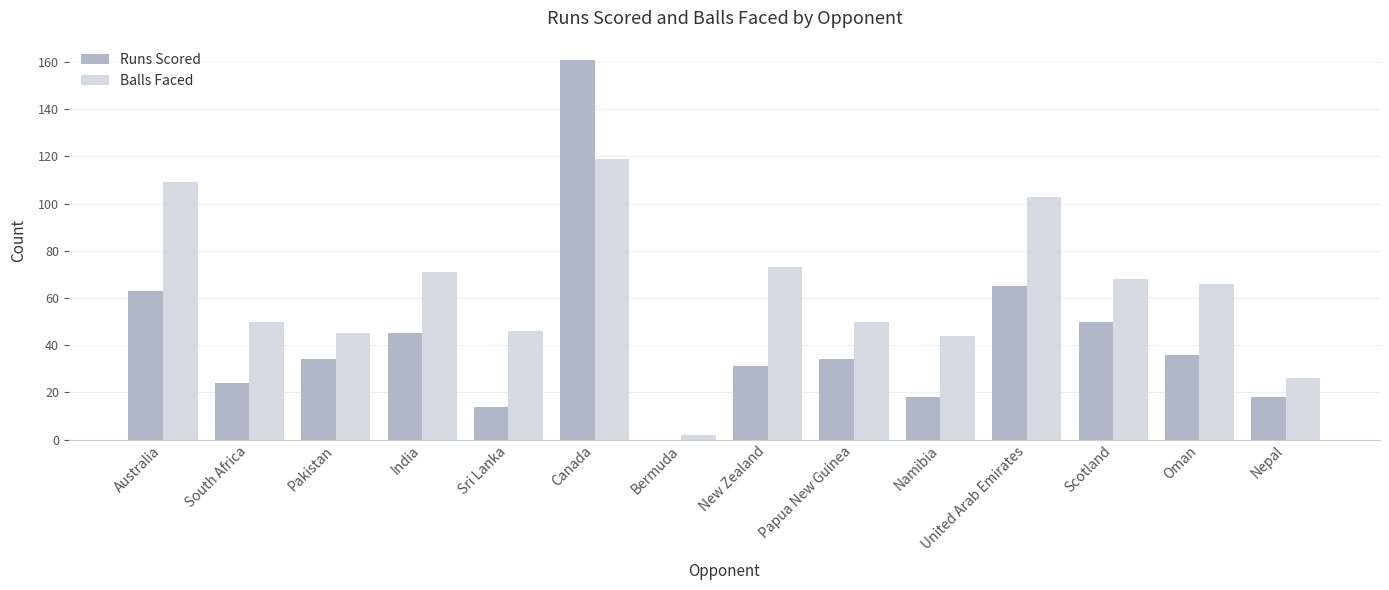

What is the spread (max minus min) of values at Sri Lanka?

32